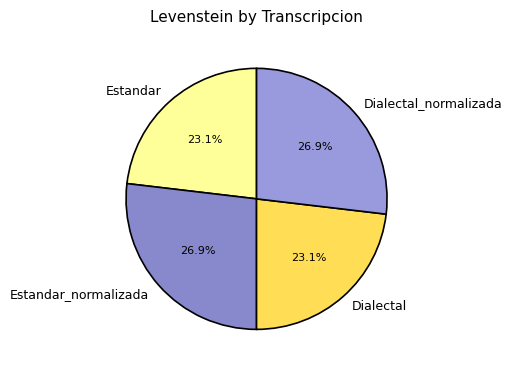

Approximately how many times larger is the value at Estandar_normalizada compared to Dialectal?

1.2